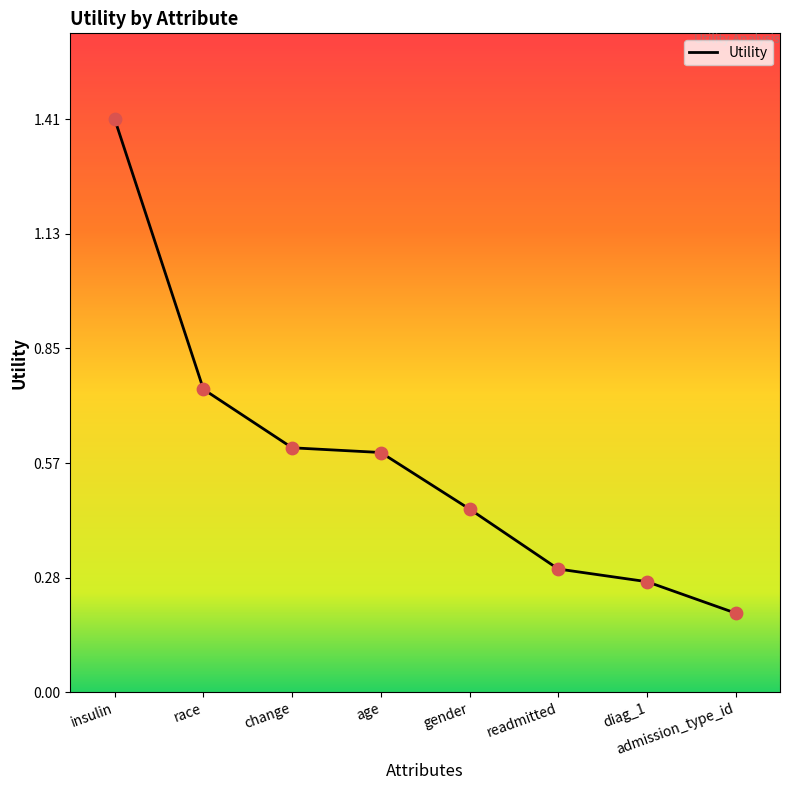

Which has a higher value, insulin or admission_type_id?

insulin